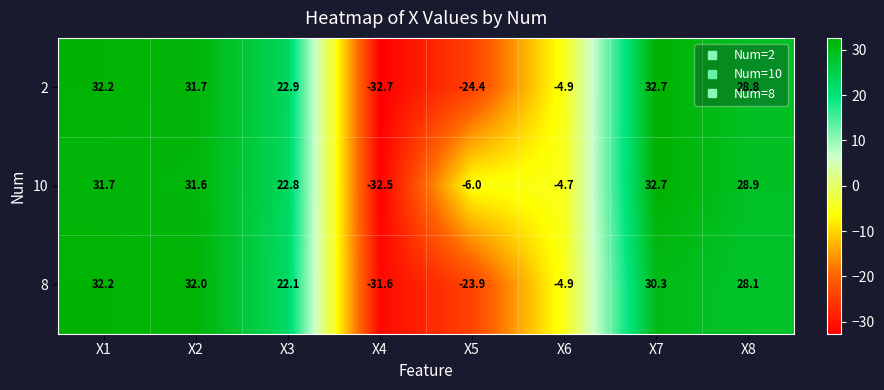

What is the difference between the maximum and second lowest values in the 10 series?

38.7